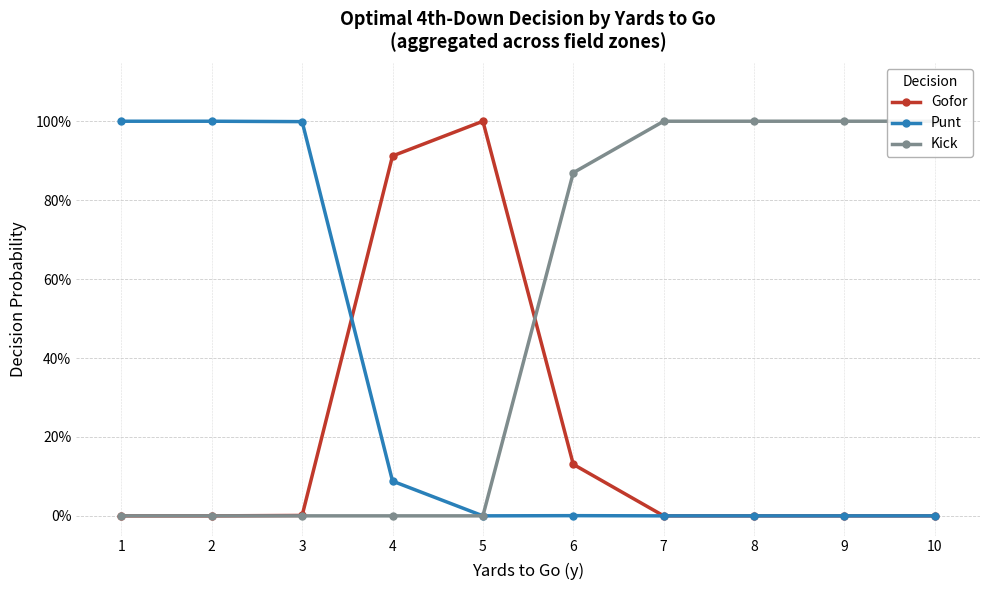

Reading left to right, list all the values displayed in this chart.

Gofor: 0.0	0.0	0.0	0.9	1.0	0.1	0.0	0.0	0.0	0.0
Punt: 1.0	1.0	1.0	0.1	0.0	0.0	0.0	0.0	0.0	0.0
Kick: 0.0	0.0	0.0	0.0	0.0	0.9	1.0	1.0	1.0	1.0